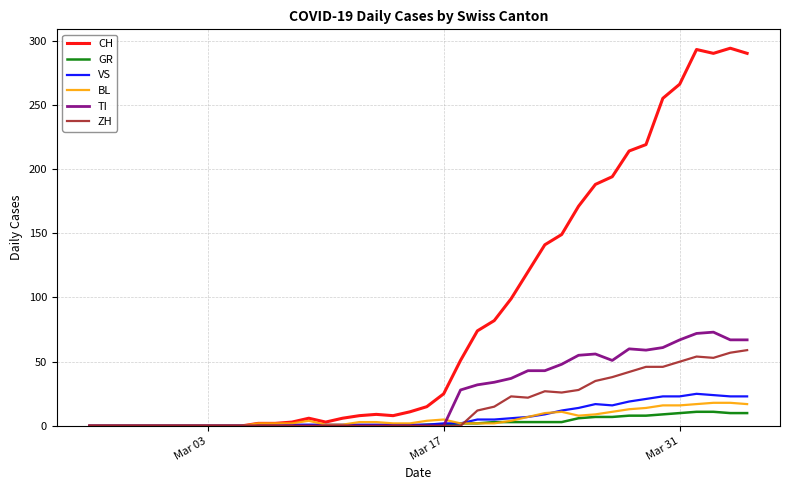

What is the difference between the maximum and second lowest values in the TI series?

73